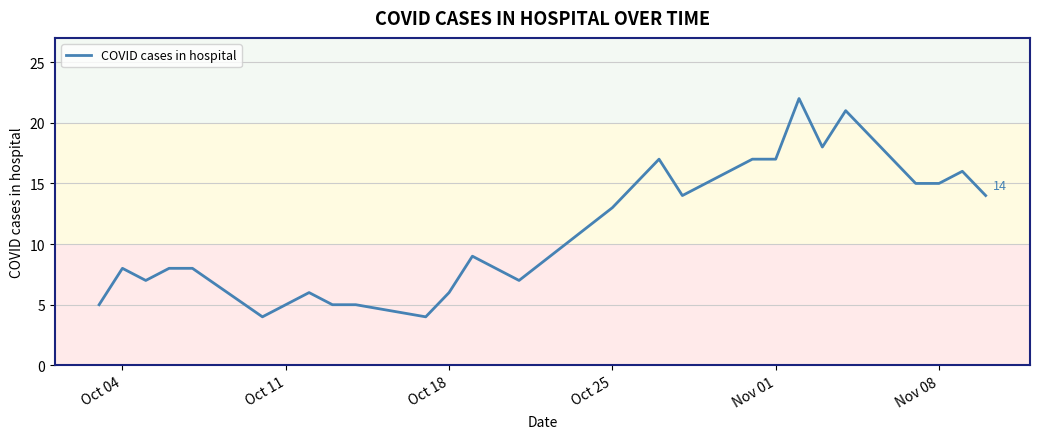

True or false: the data shows 7 at Oct 25.

False